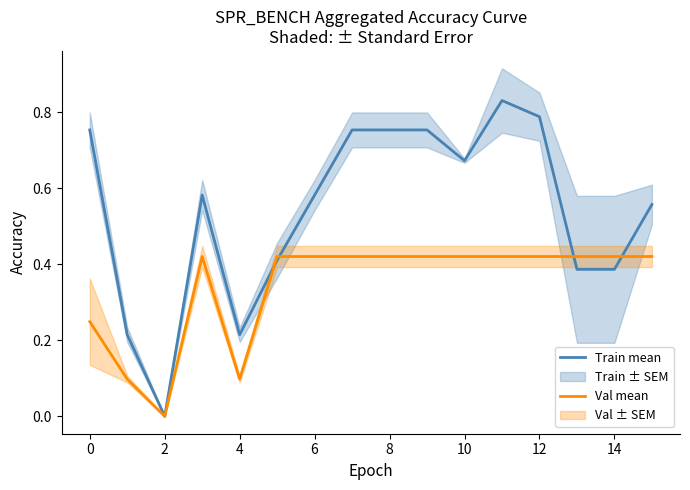

Which series has the largest total across all categories?

Train mean